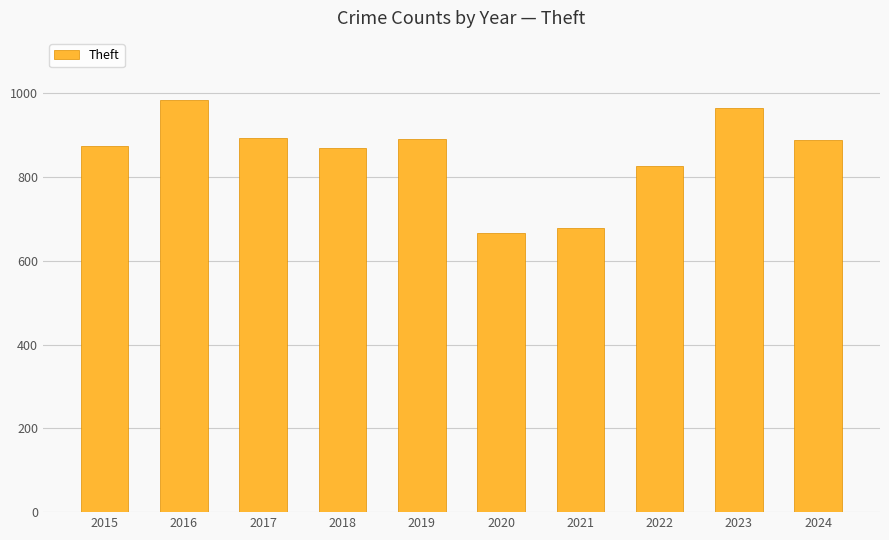

How many bars are there in total?

10